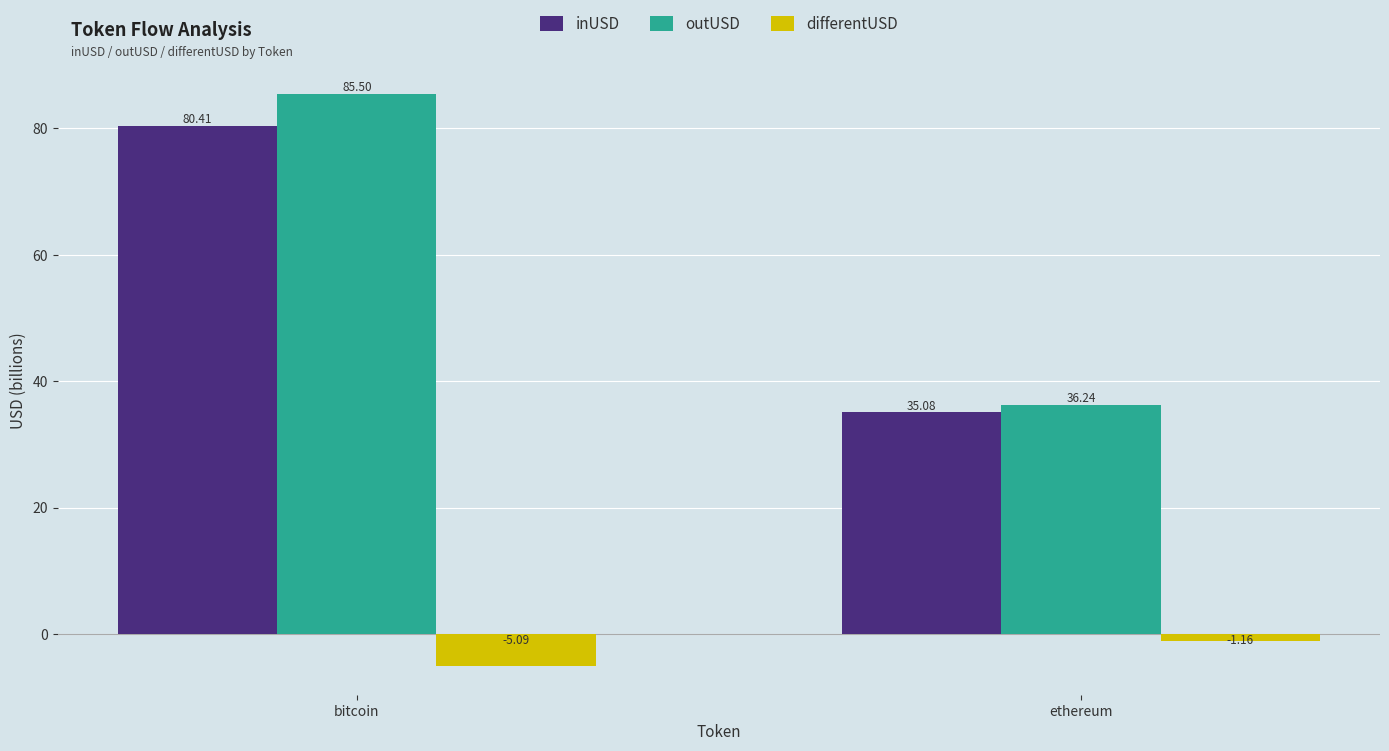

How many bars are there in total?

6